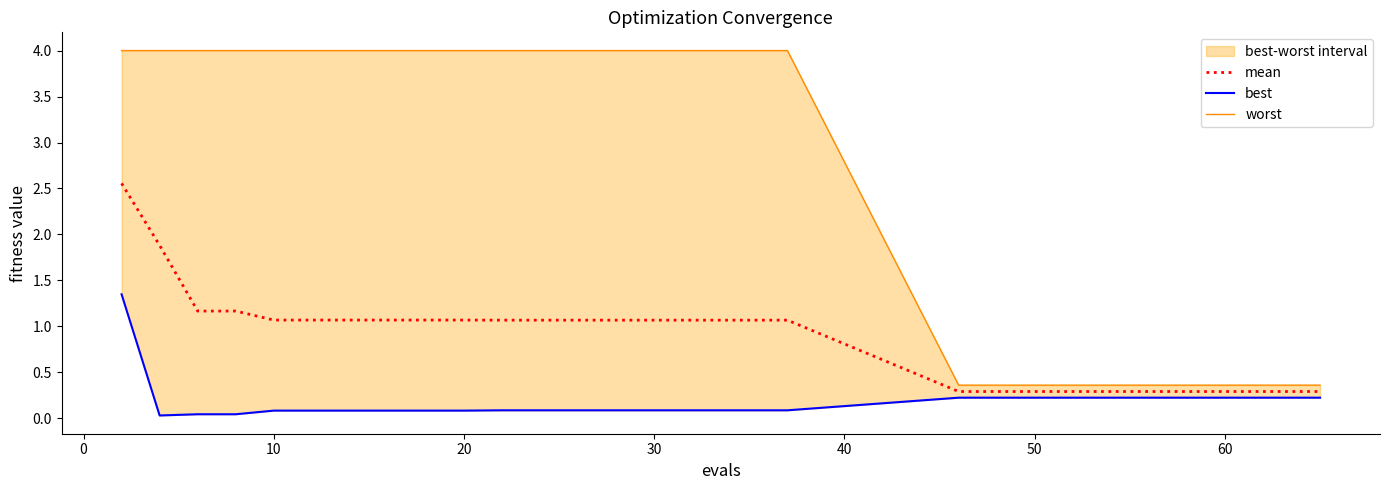

Which series has the largest total across all categories?

worst